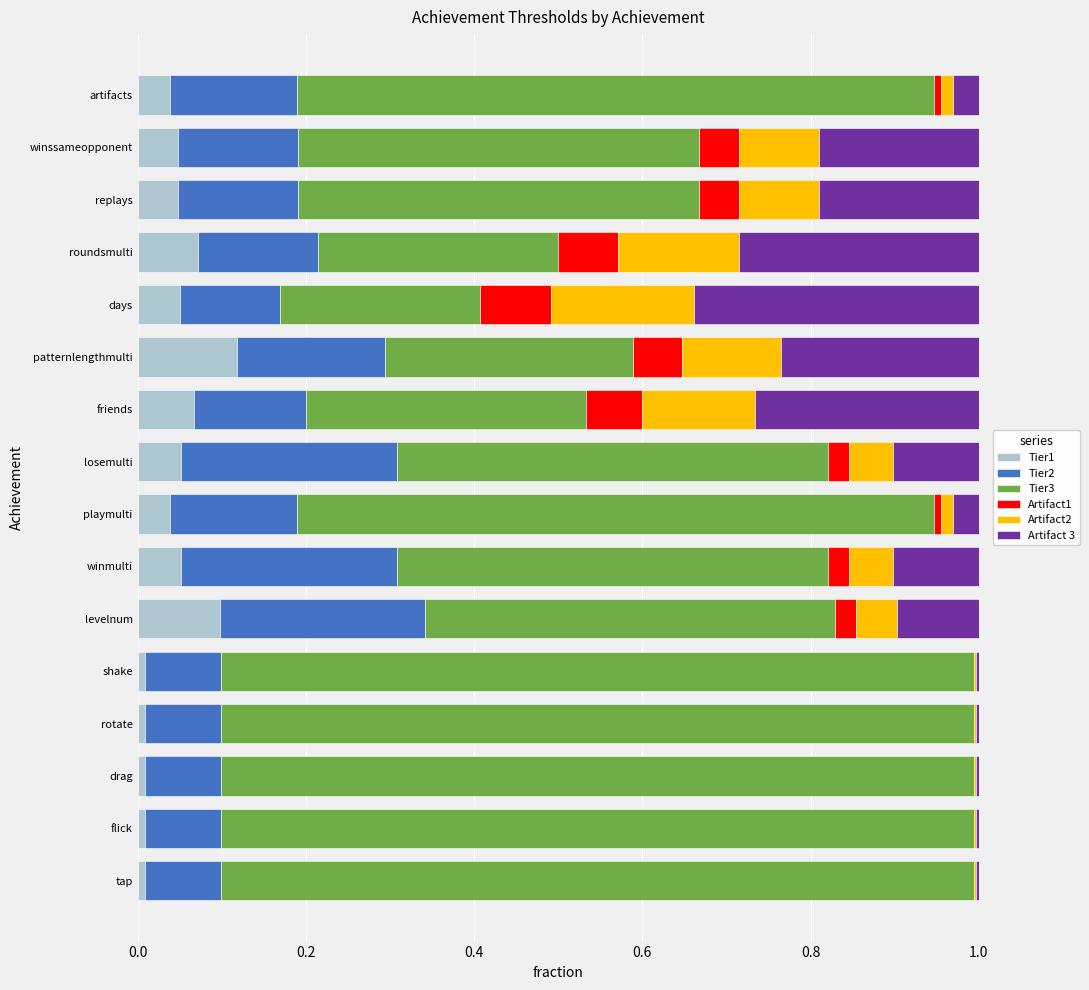

What is the total value across all series at losemulti?

1.0